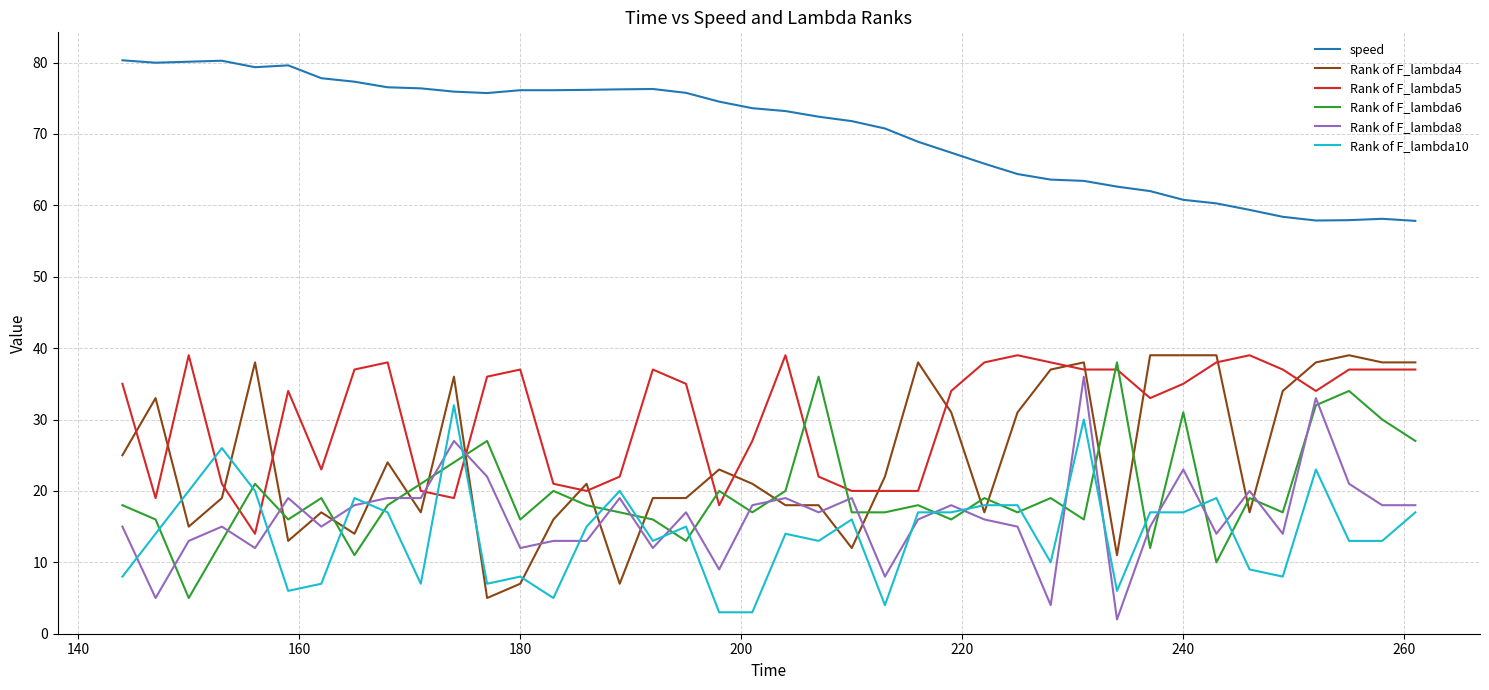

True or false: Rank of F_lambda5 and Rank of F_lambda4 intersect in this chart.

True